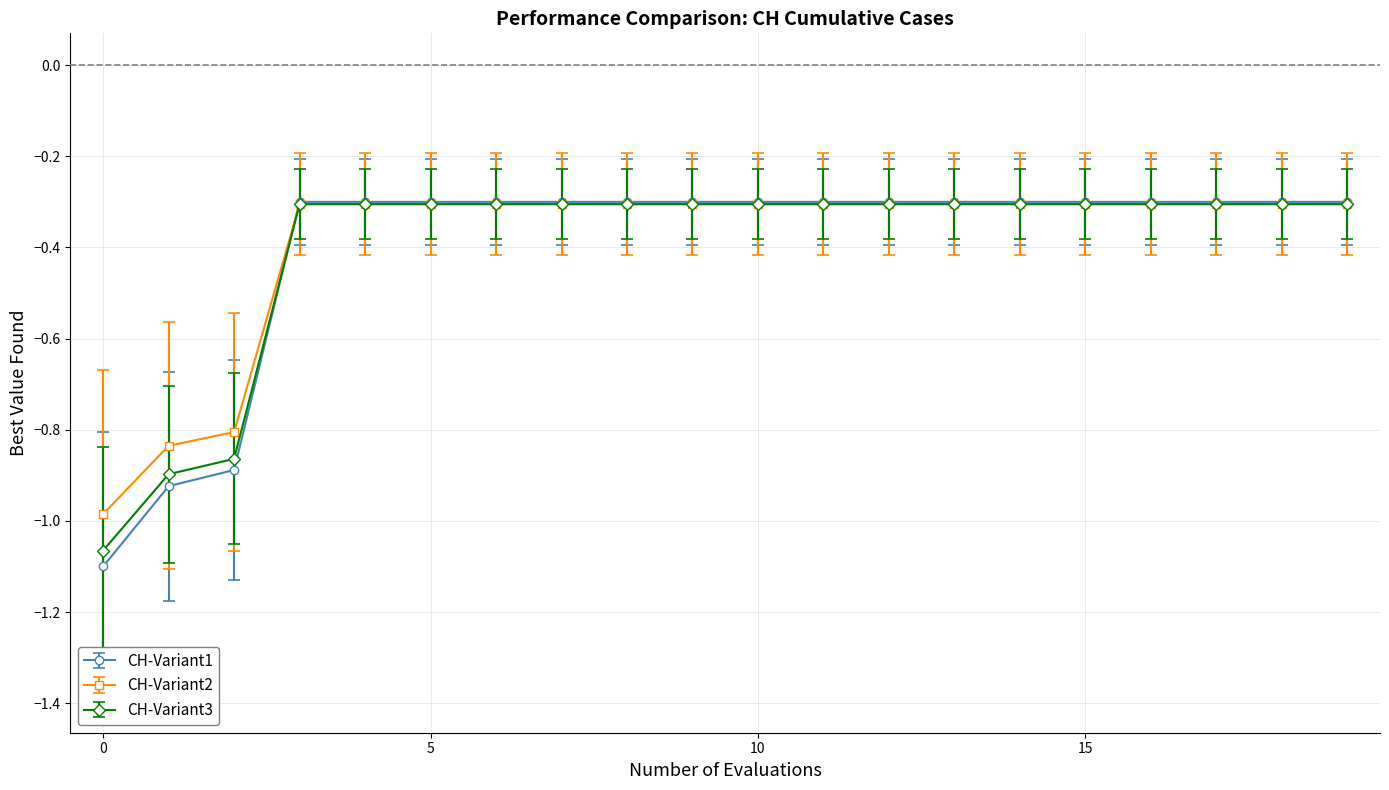

What is the highest value of the CH-Variant3 series?

-0.3